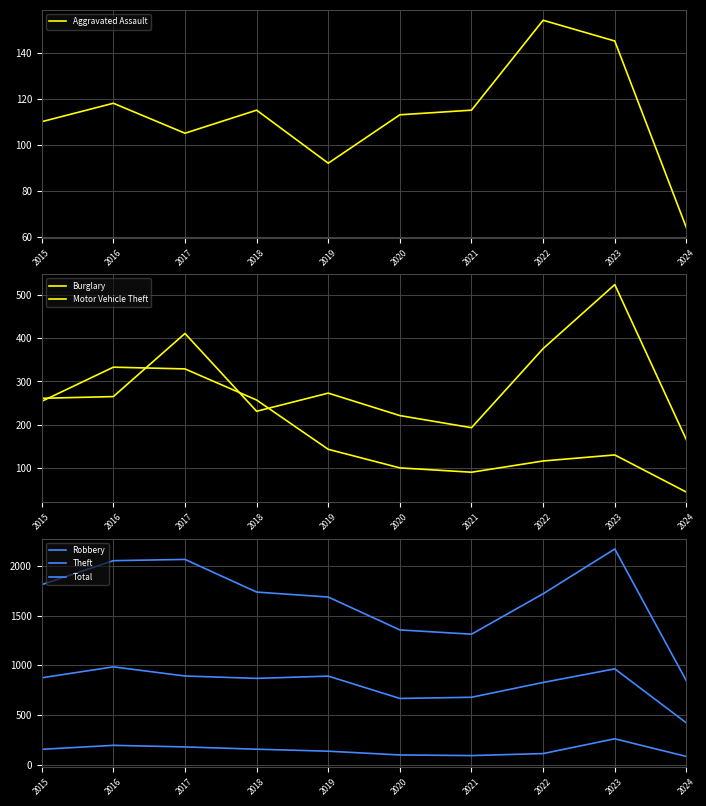

Is the value of Total at 2023 greater than the value of Motor Vehicle Theft at 2024?

Yes